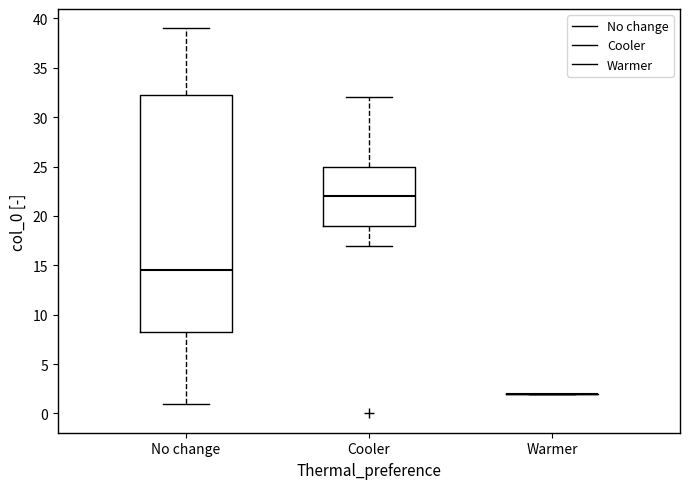

Reading left to right, transcribe this box plot: for each box, give where its median line is, the range the box spans, and where its two whiskers end, as read against the y-axis. The values are not printed on the chart, so give them approximately, as read against the axis.

No change: median 14.5, box 8.5 to 32.5, whiskers 1.0 to 39.0
Cooler: median 22.0, box 19.0 to 25.0, whiskers 17.0 to 32.0
Warmer: box collapsed to a line at 2.0, whiskers 2.0 to 2.0